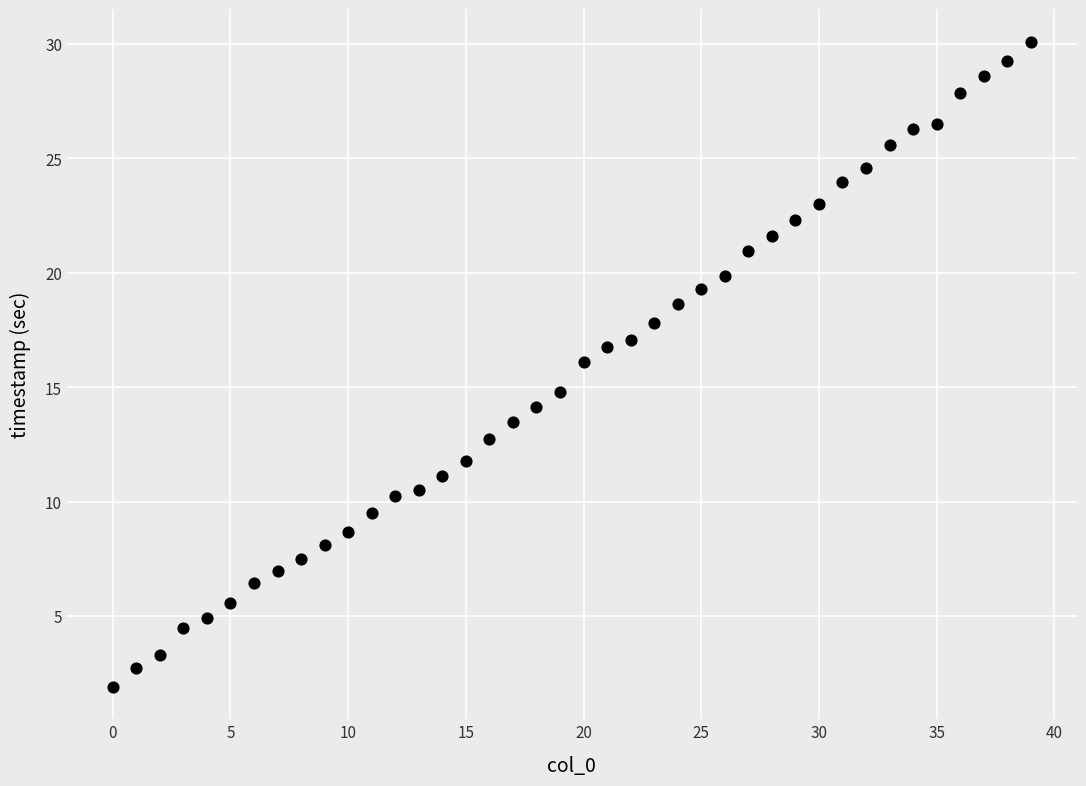

What is the range of Y values (max minus min)?

28.2